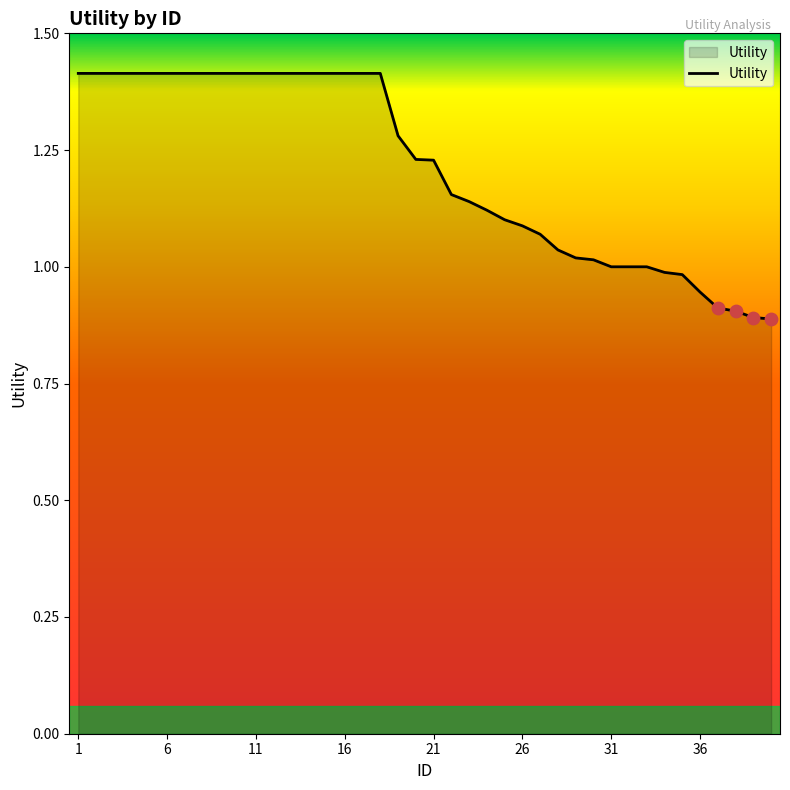

What is the greatest value displayed?

1.4